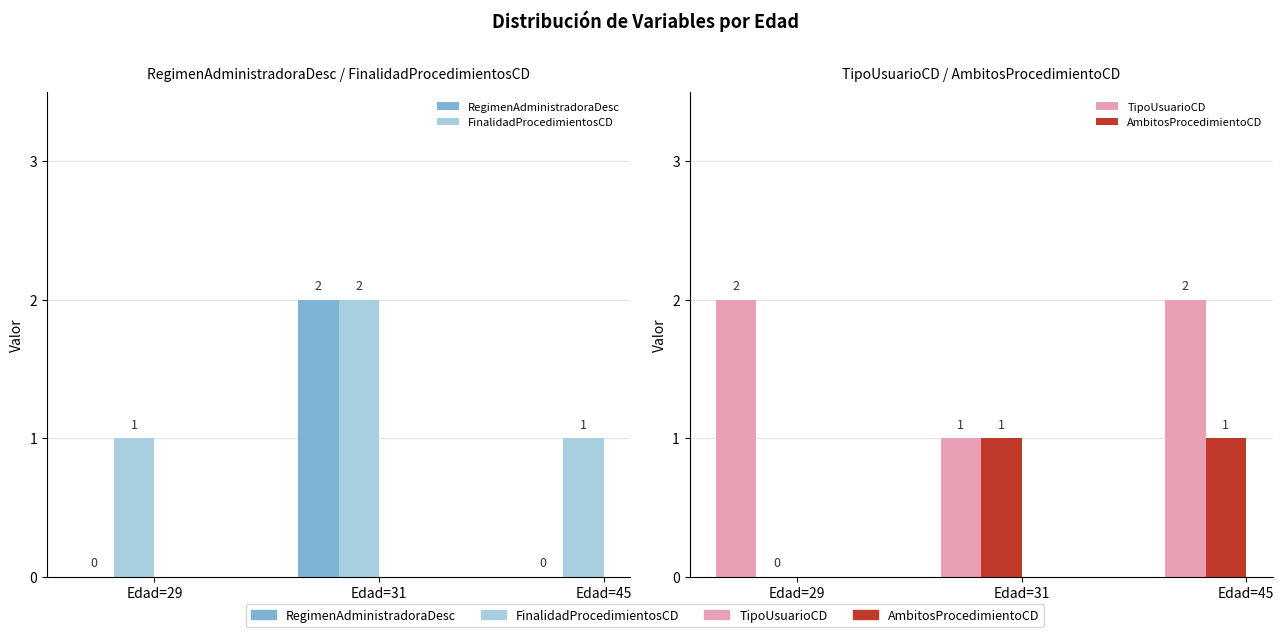

List the labels in order of TipoUsuarioCD value, smallest first.

Edad=31, Edad=29, Edad=45